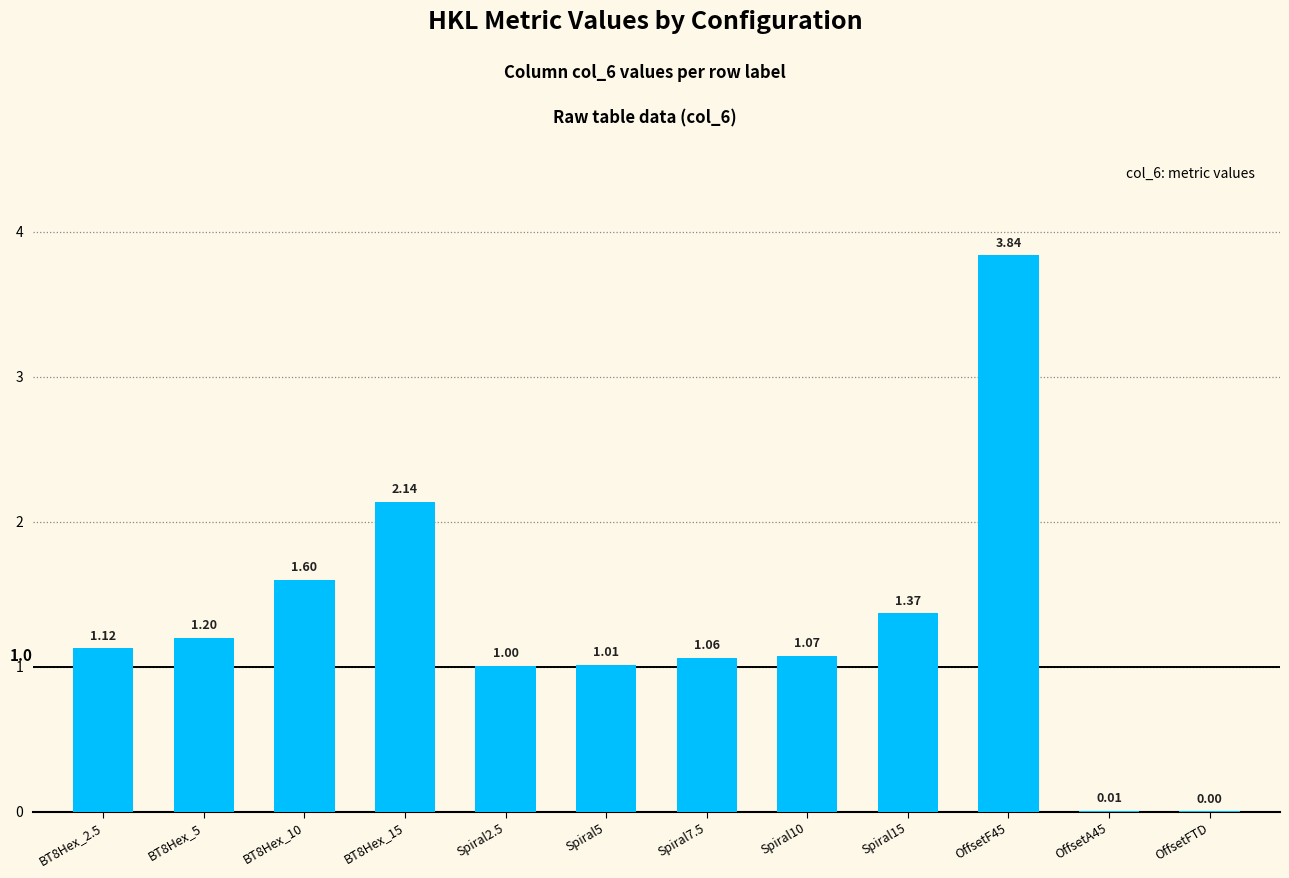

What is the sum of all values?

15.4